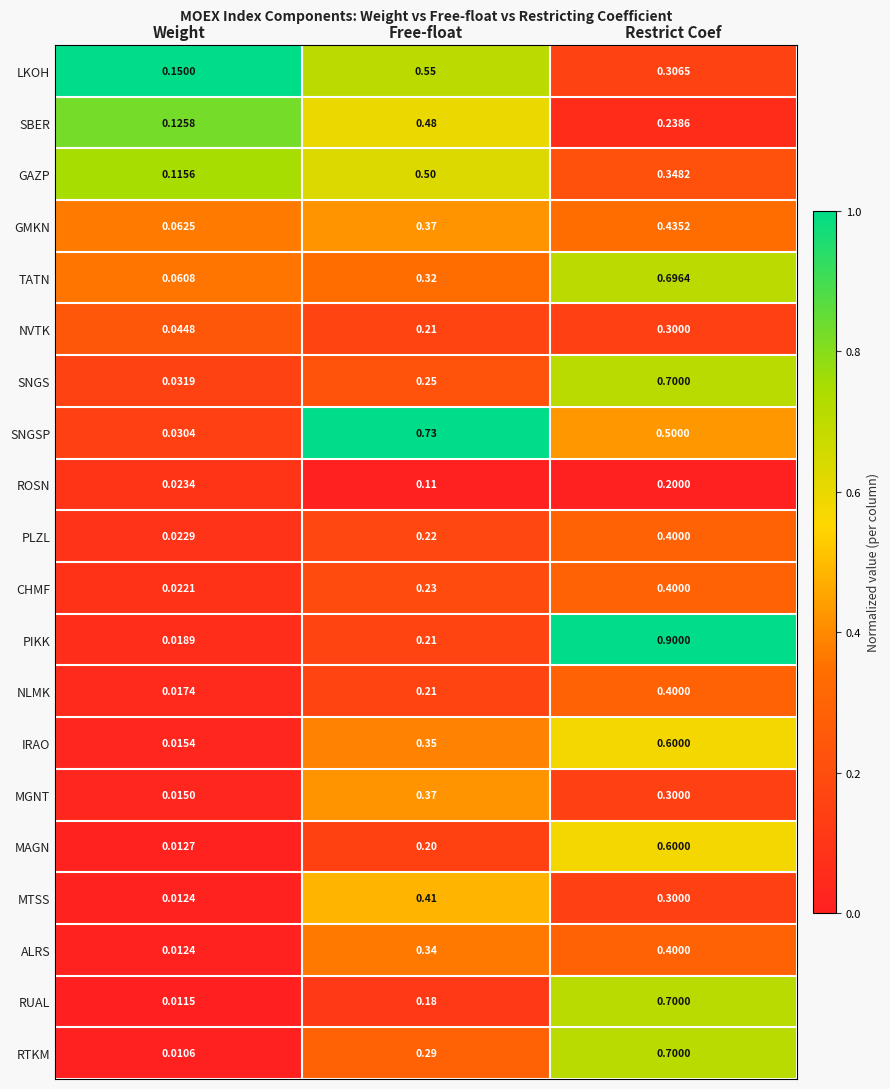

What is the total value across all series at Weight?

0.8